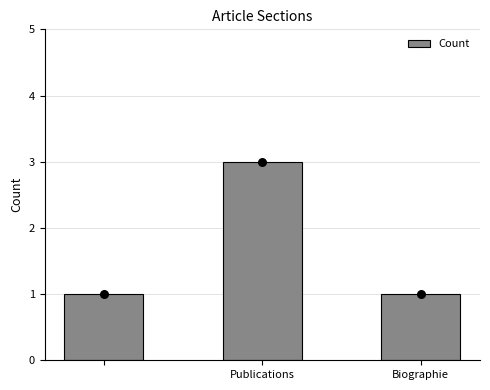

What is the sum of all Count values?

5